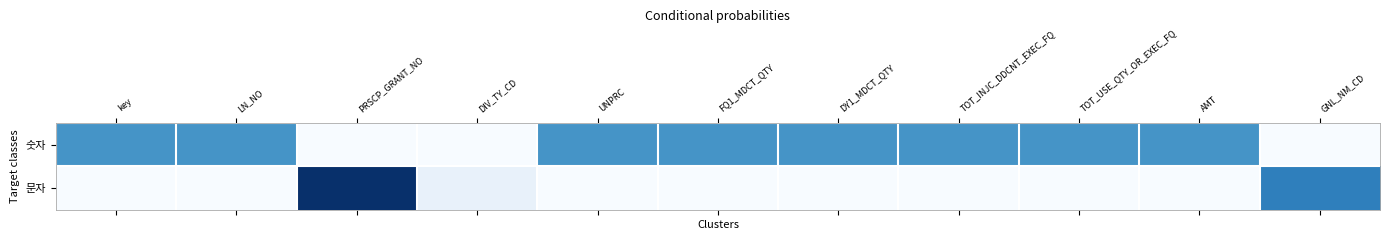

Which series changed the most between DIV_TY_CD and FQ1_MDCT_QTY?

숫자